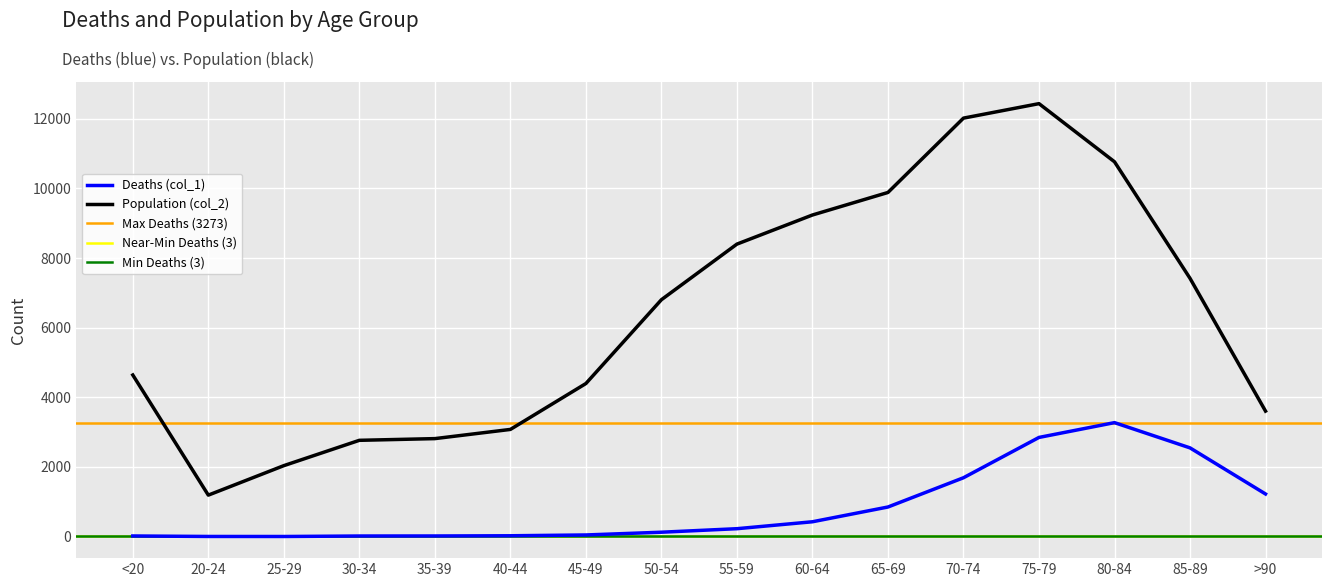

What is the value of the Deaths (col_1) point at the 3rd from the left?

3